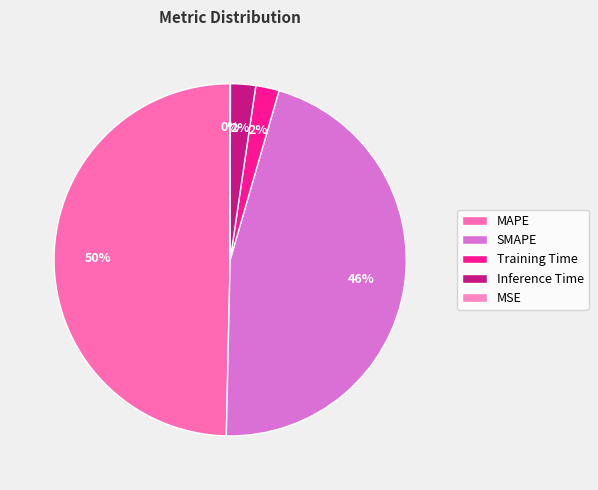

Does MAPE account for over 50% of the chart?

No